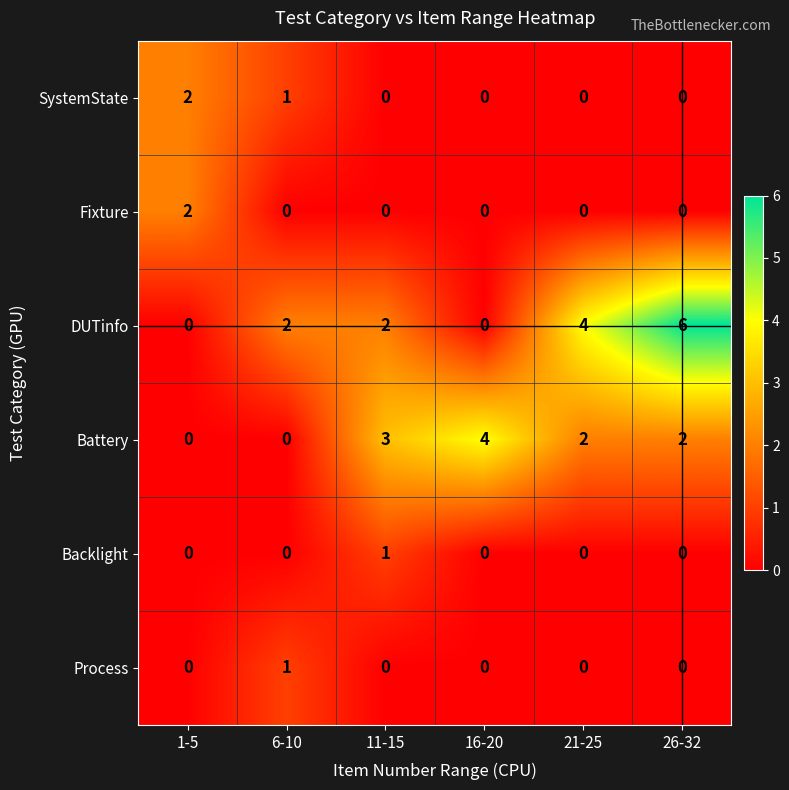

Is it true that DUTinfo equals 2 at 21-25?

False